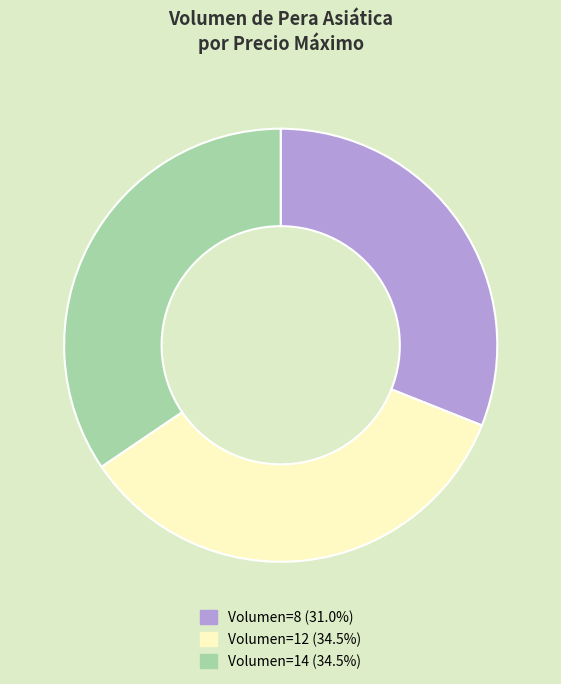

What is the ratio of the value at Volumen=12 (34.5%) to the value at Volumen=8 (31.0%)?

1.1